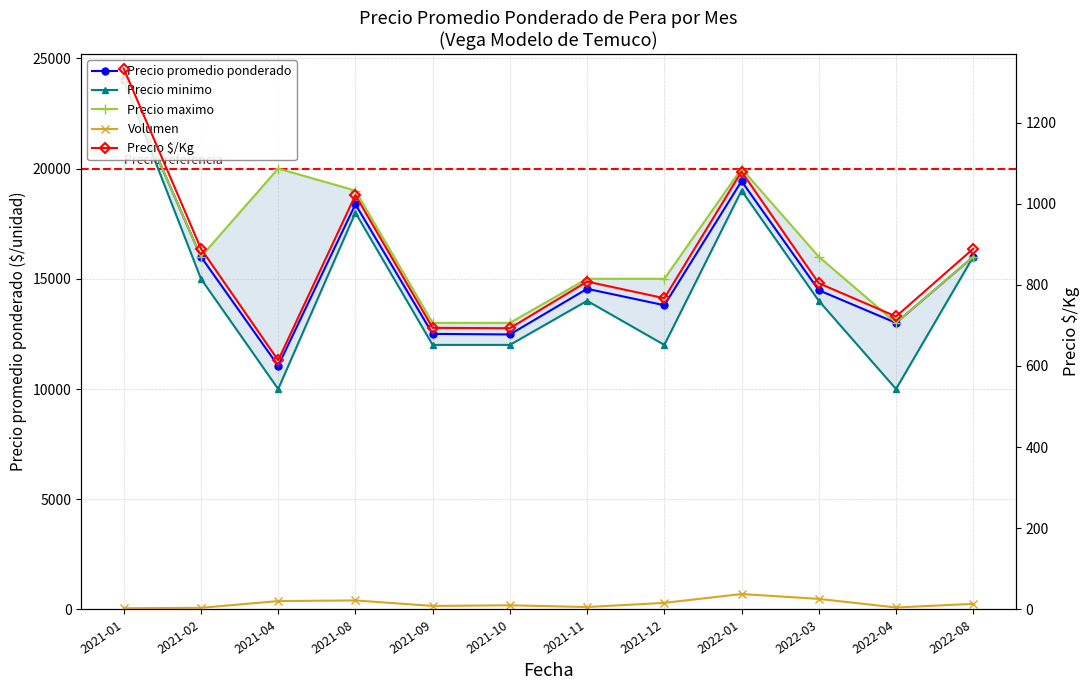

List the labels in order of Volumen value, largest first.

2022-01, 2022-03, 2021-08, 2021-04, 2021-12, 2022-08, 2021-10, 2021-09, 2021-11, 2022-04, 2021-02, 2021-01